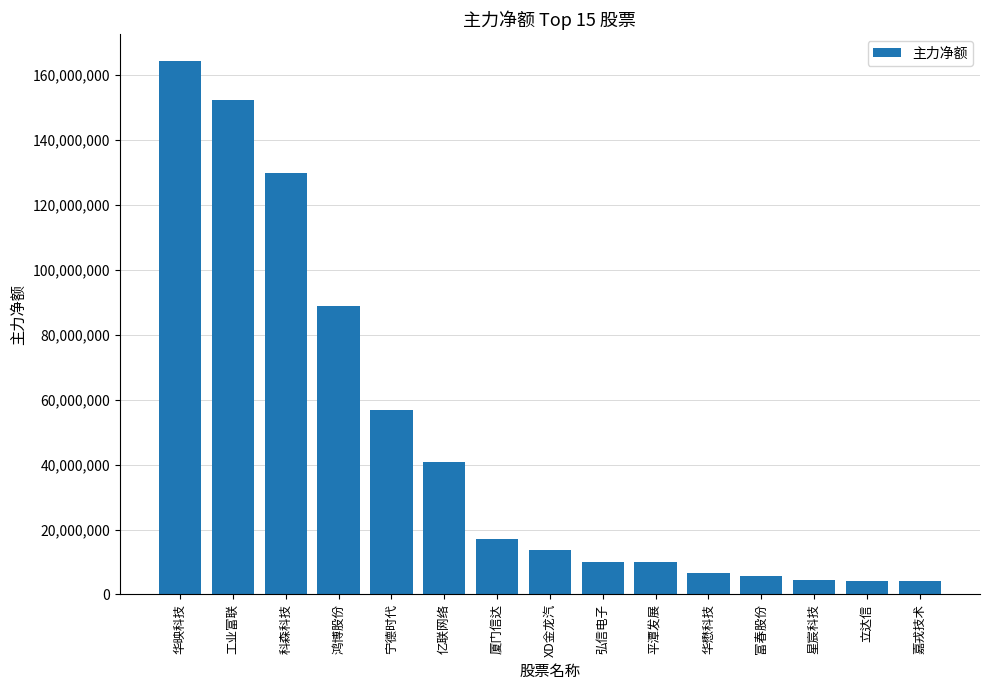

What value does the data have at 平潭发展?

9992277